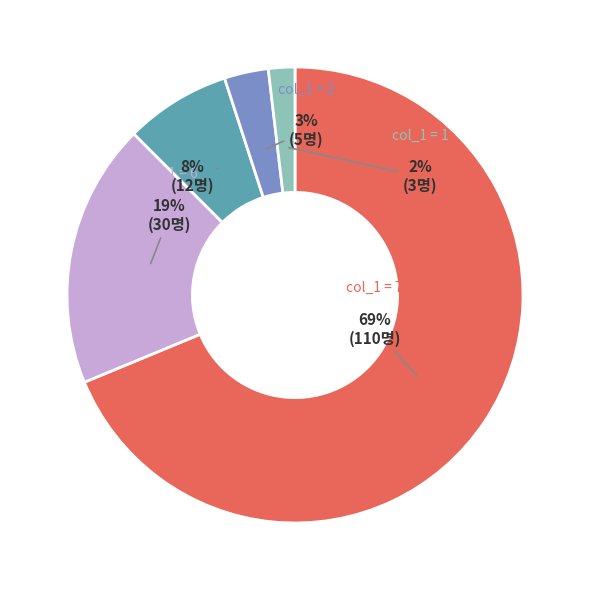

Is there a majority slice in this chart?

Yes